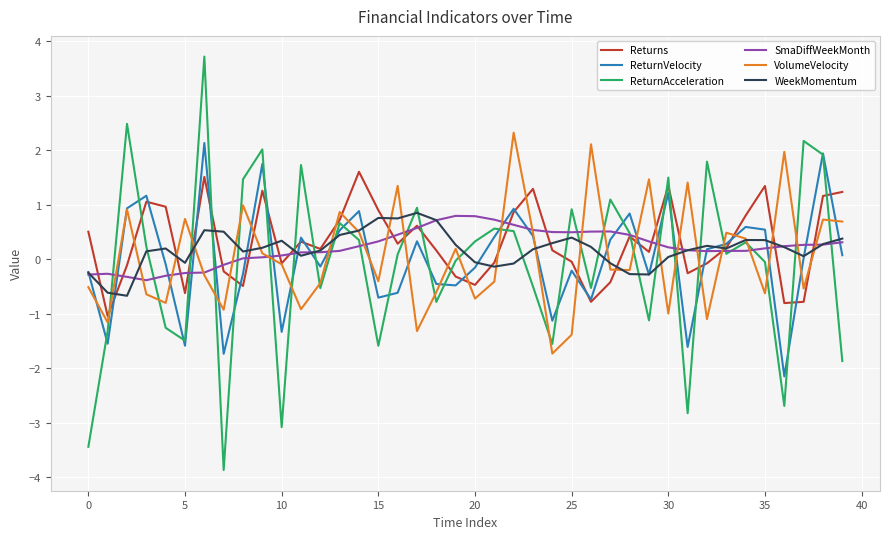

What is the minimum value for ReturnAcceleration?

-3.9